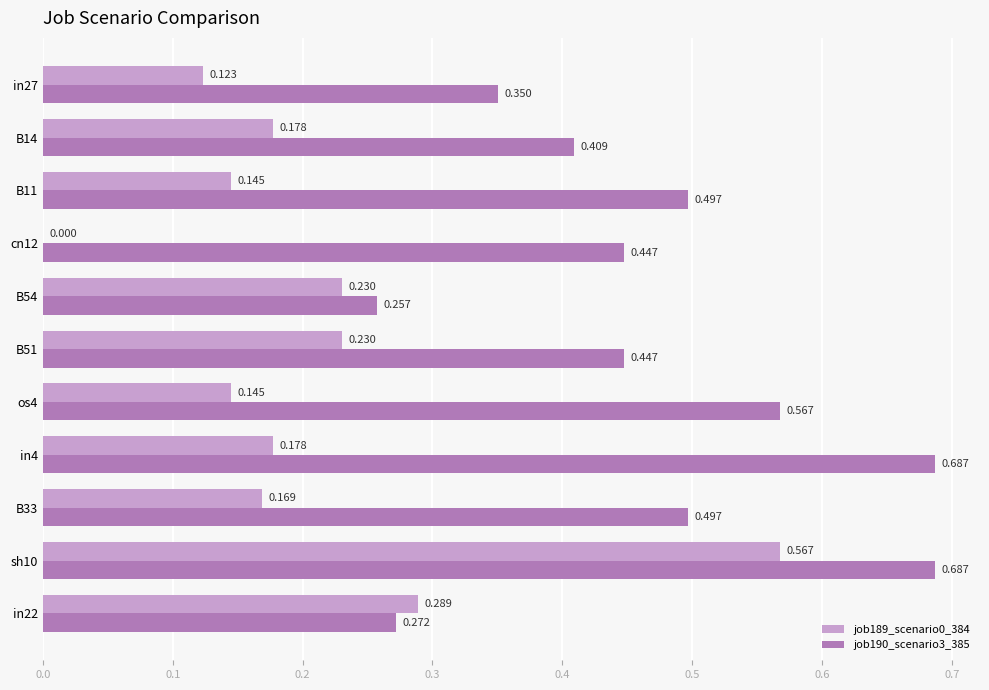

Is the value of job190_scenario3_385 at in27 greater than the value of job189_scenario0_384 at in22?

Yes